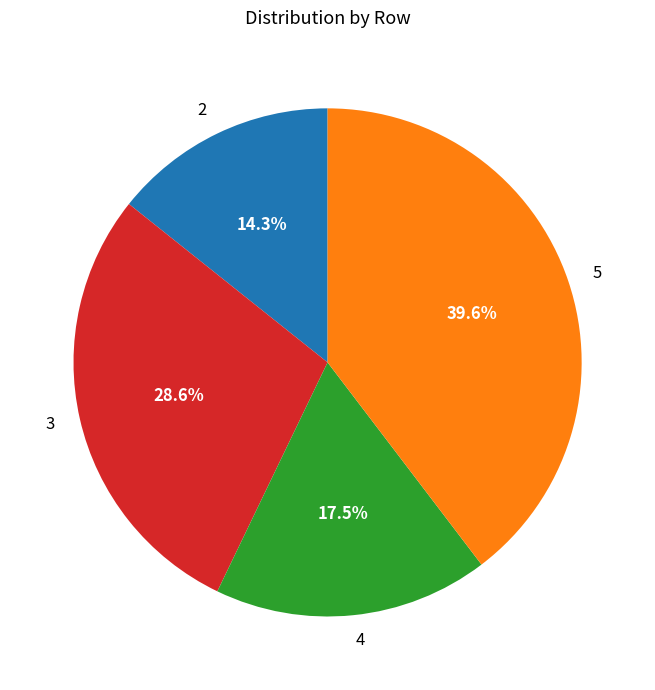

To the nearest percent, what is the average slice percentage?

25%